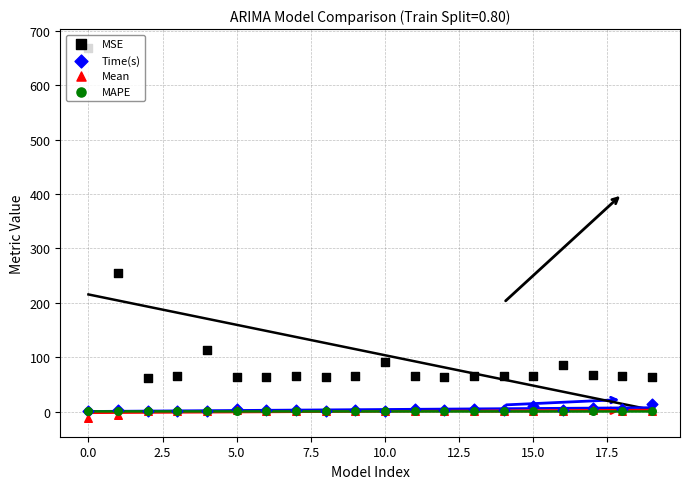

At how many categories does at least one series exceed 519?

1